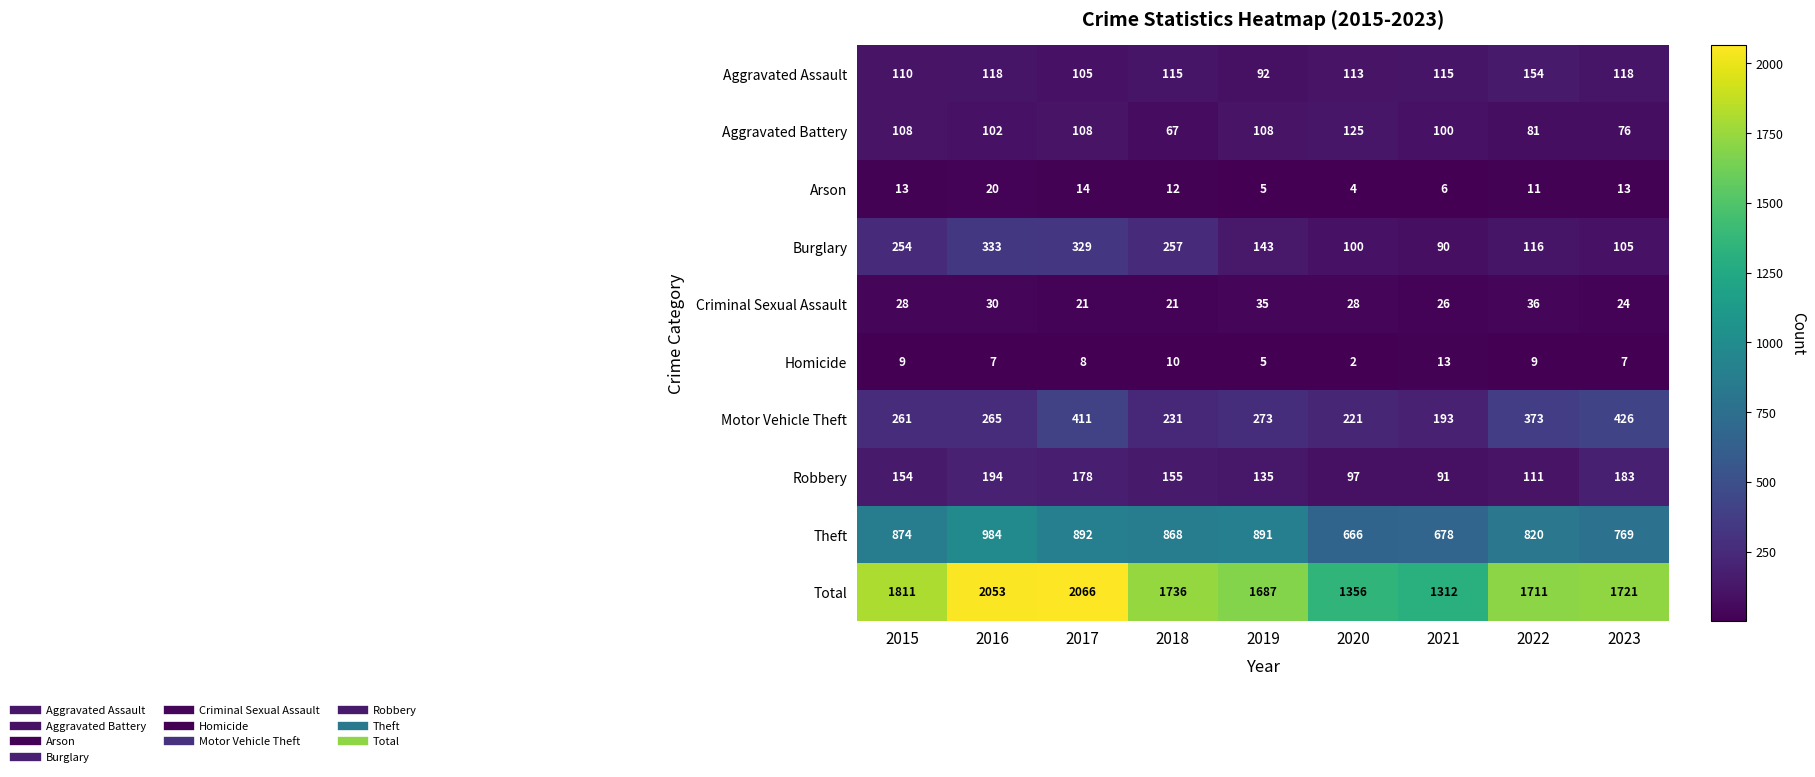

At which category is the sum across all series the highest?

2017